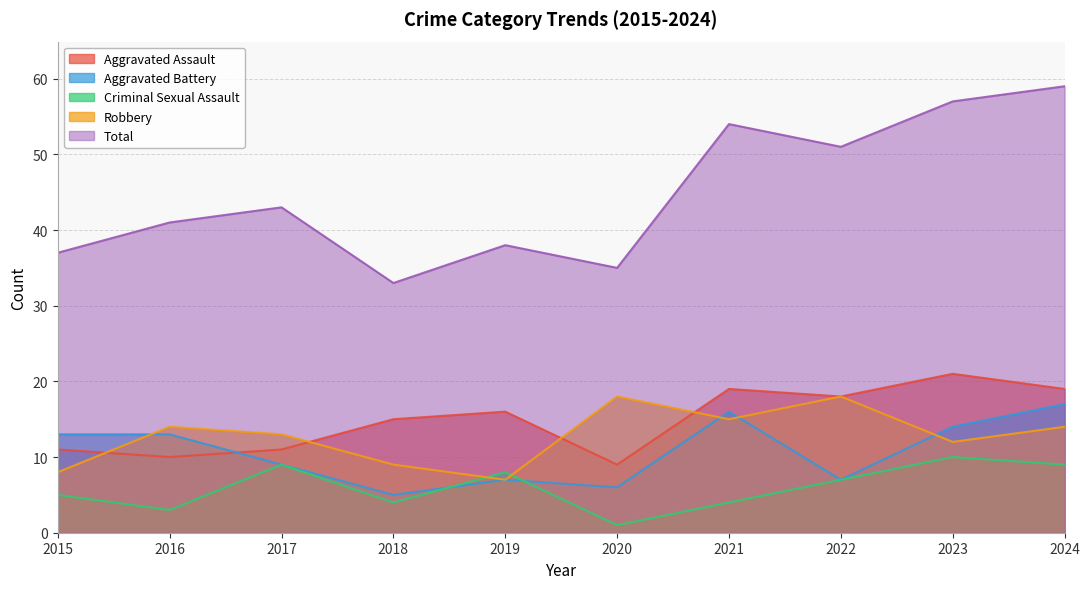

What is the maximum value shown in the chart?

59